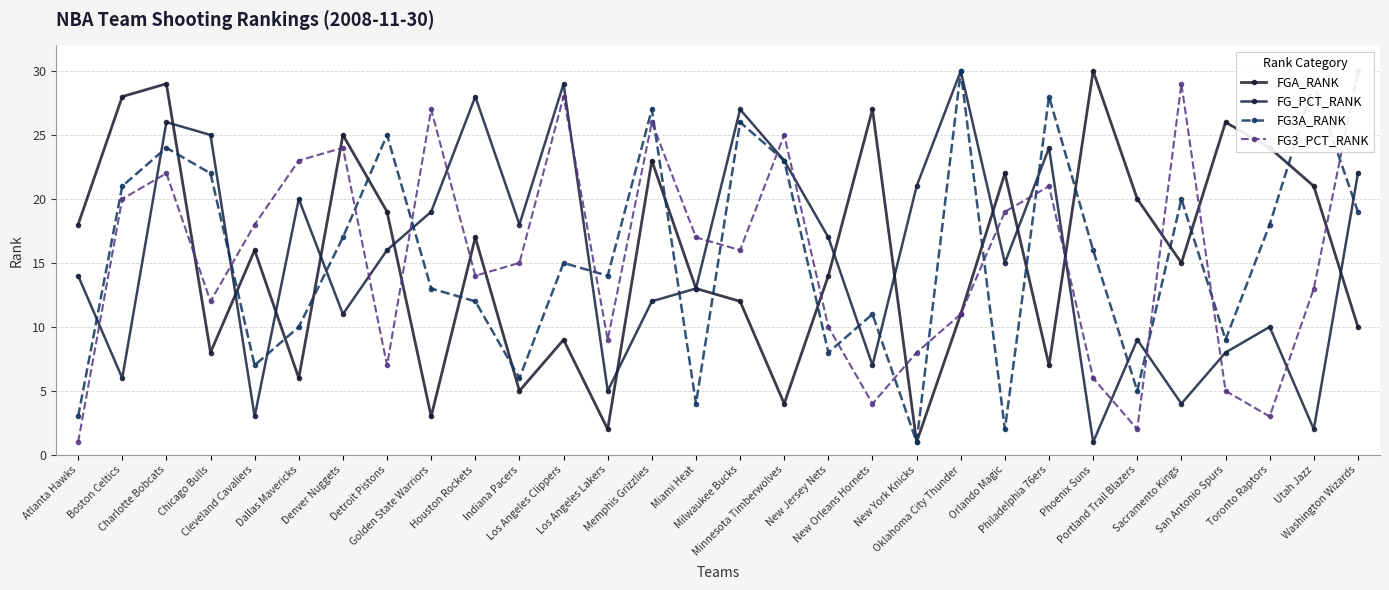

What is the difference between the second highest and second lowest values in the FG_PCT_RANK series?

27